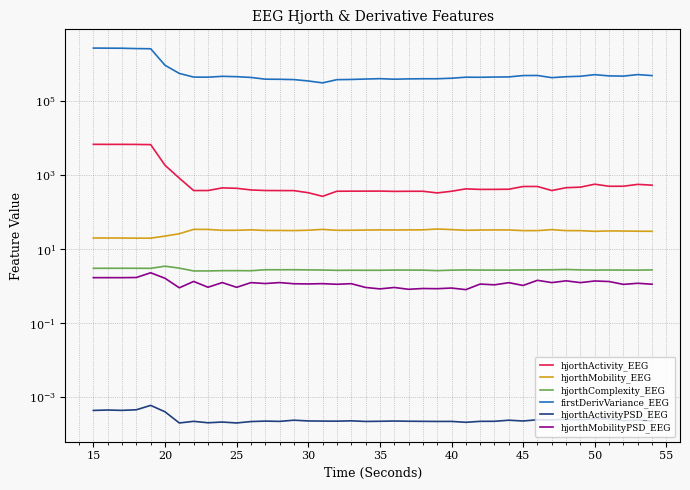

True or false: firstDerivVariance_EEG and hjorthMobilityPSD_EEG intersect in this chart.

False